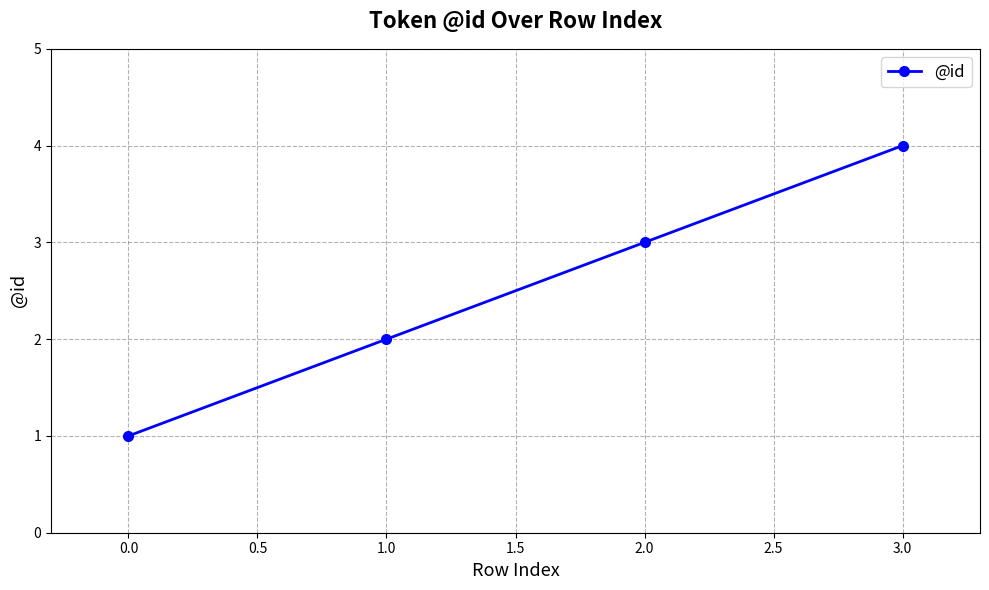

What is the label of the 4th point from the right?

0.0